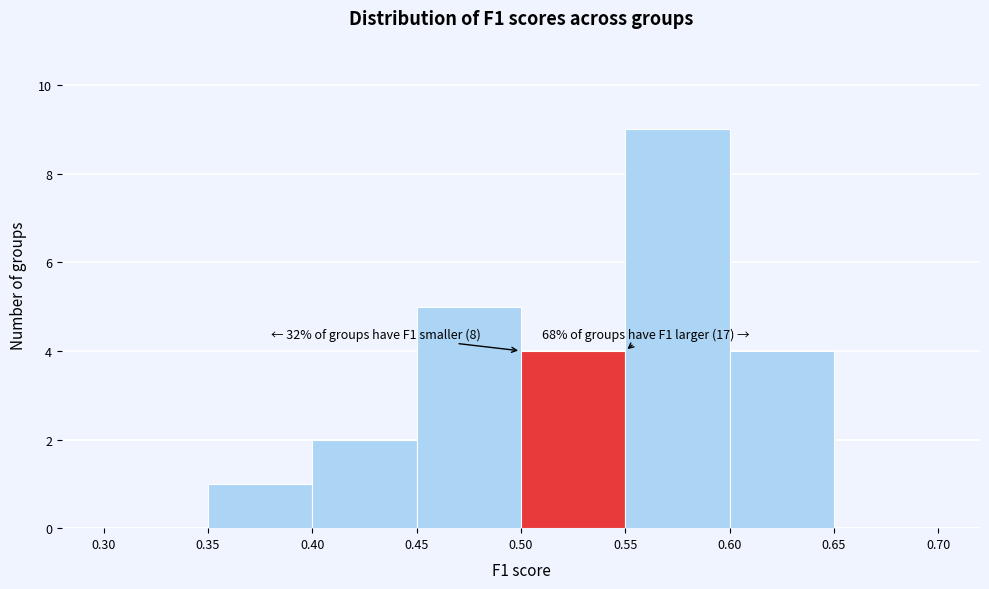

Which range on the x-axis has the tallest bar?

0.55 to 0.60